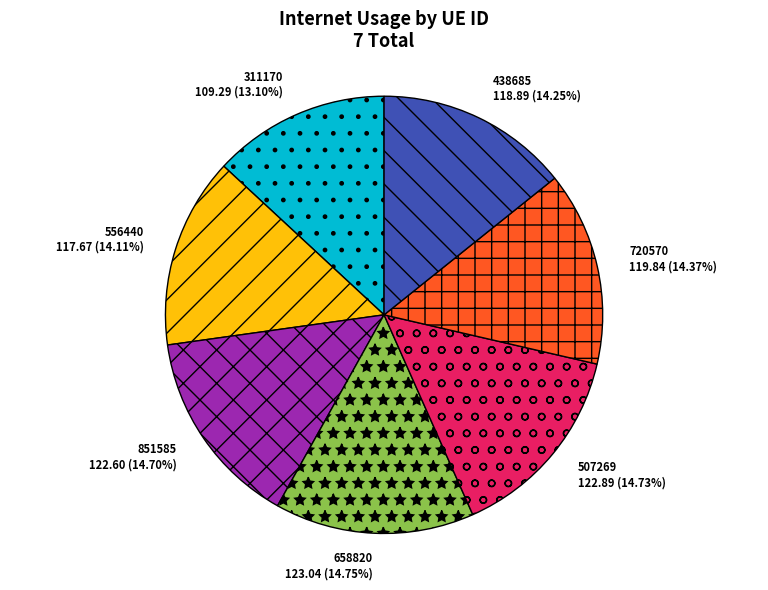

Does any single category account for the majority?

No